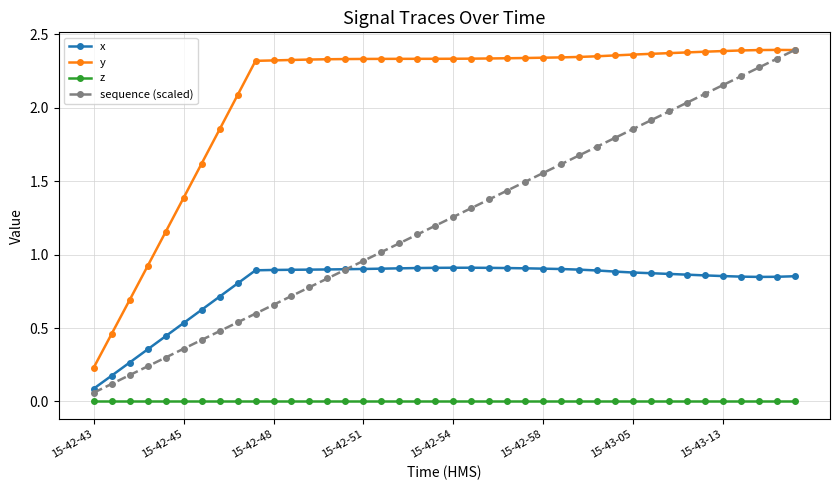

Which series has the largest total across all categories?

y